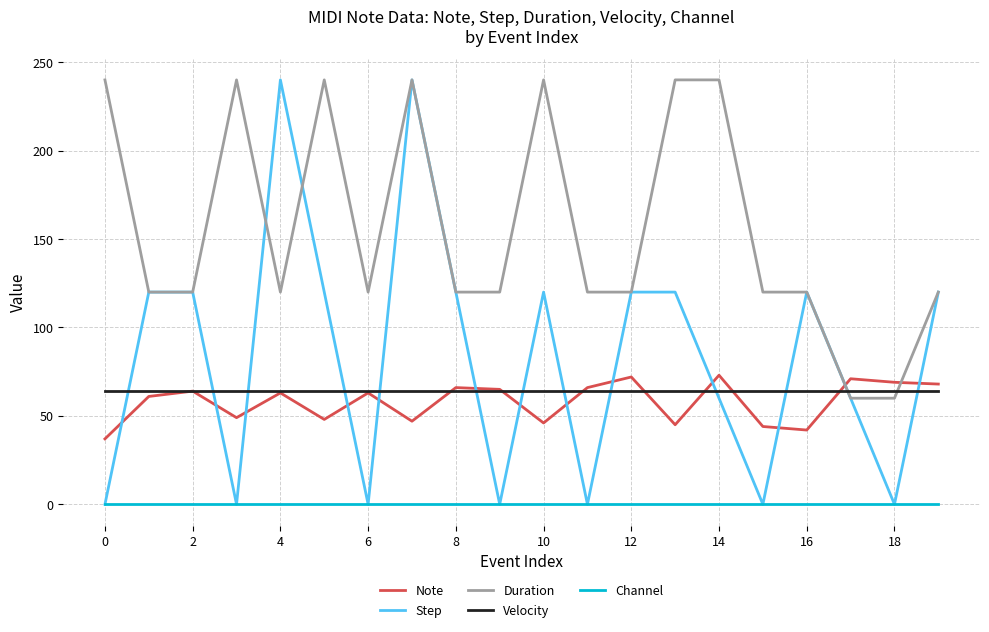

How many lines are shown in the chart?

5